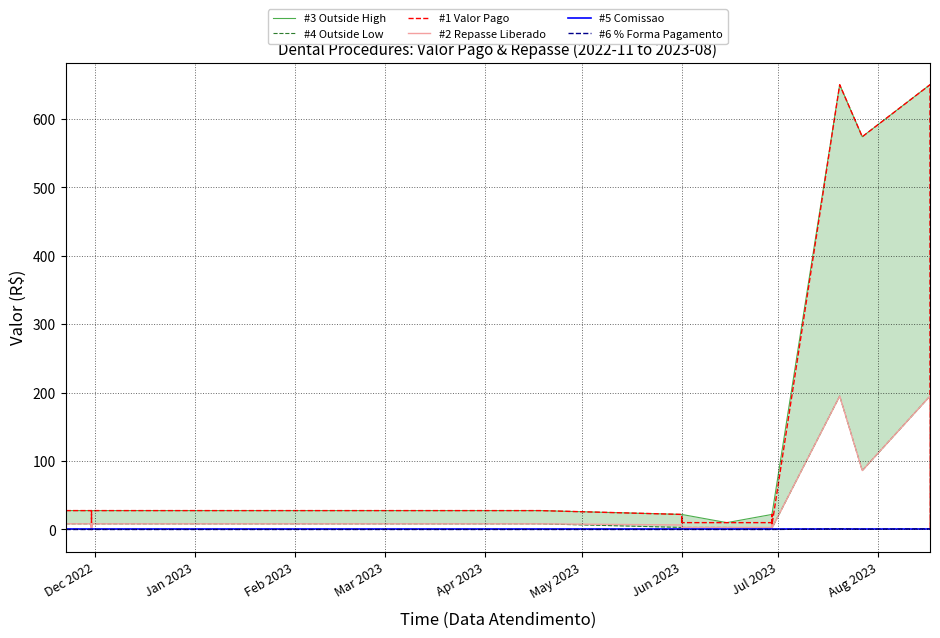

The #6 % Forma Pagamento series shows 0.7 at 20. True or false?

False